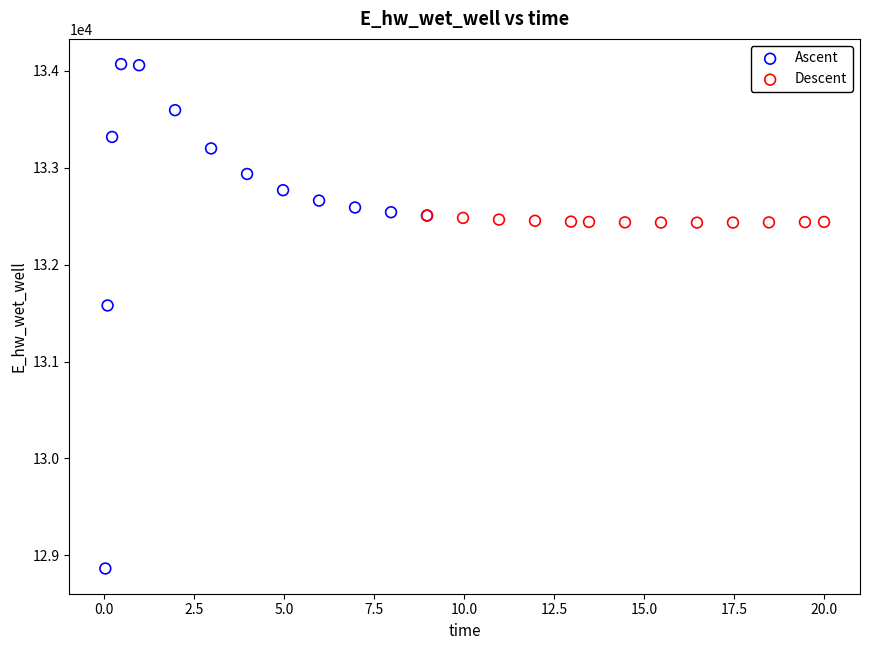

Which series reaches the minimum Y coordinate?

Ascent